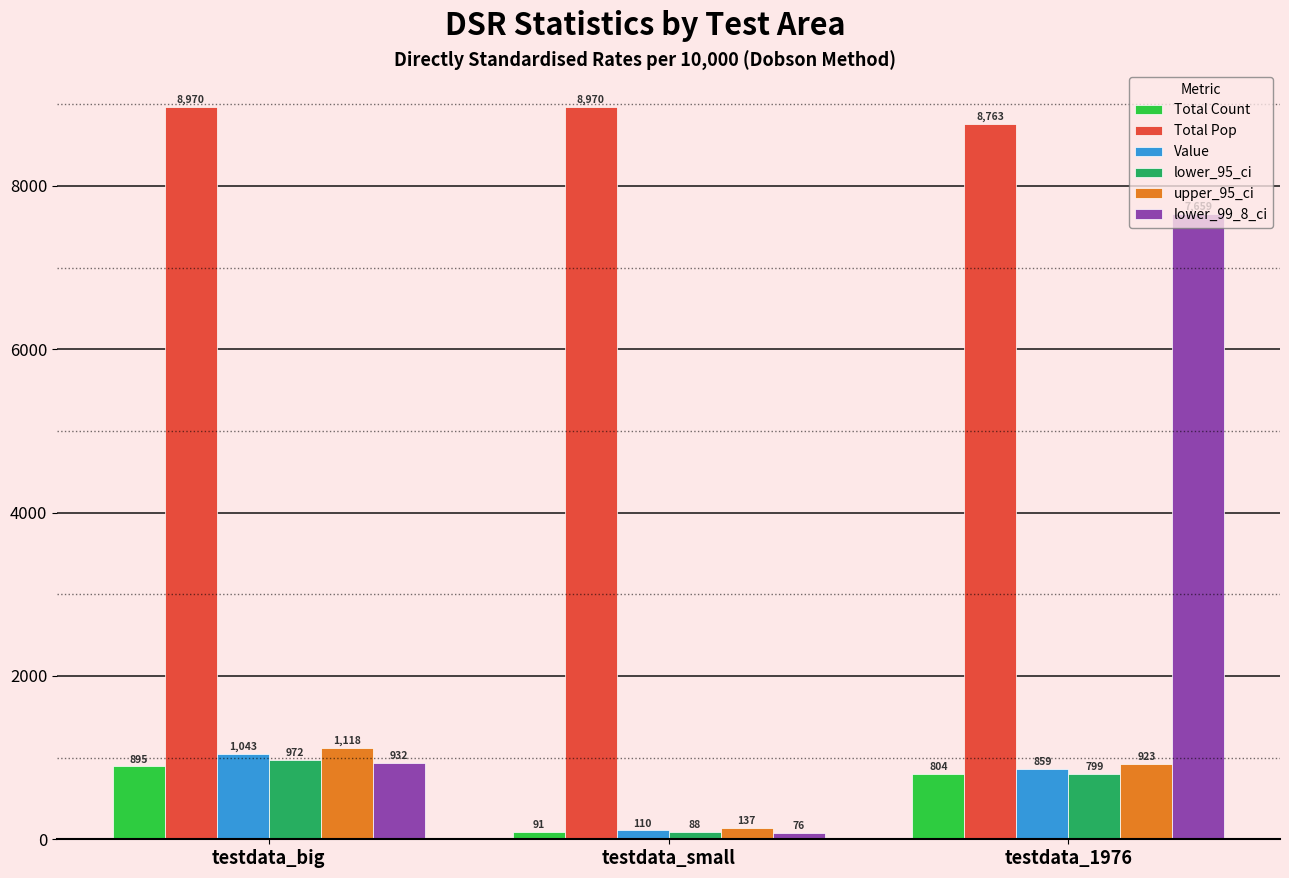

What is the difference between the Total Count values at testdata_small and testdata_1976?

713.0